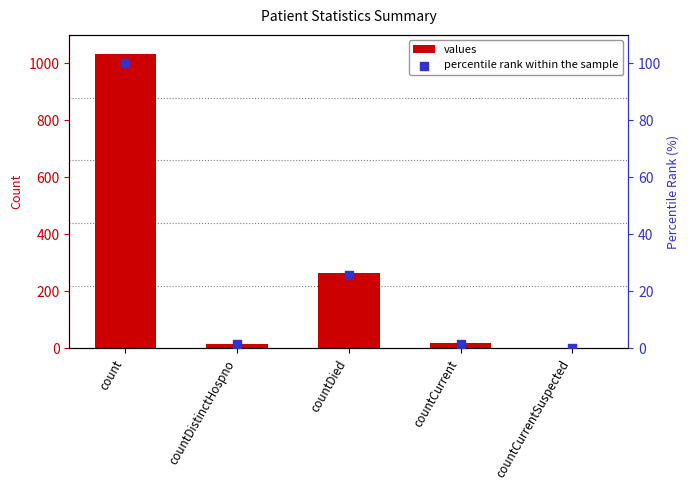

What are all the series names shown in the legend?

values, percentile rank within the sample